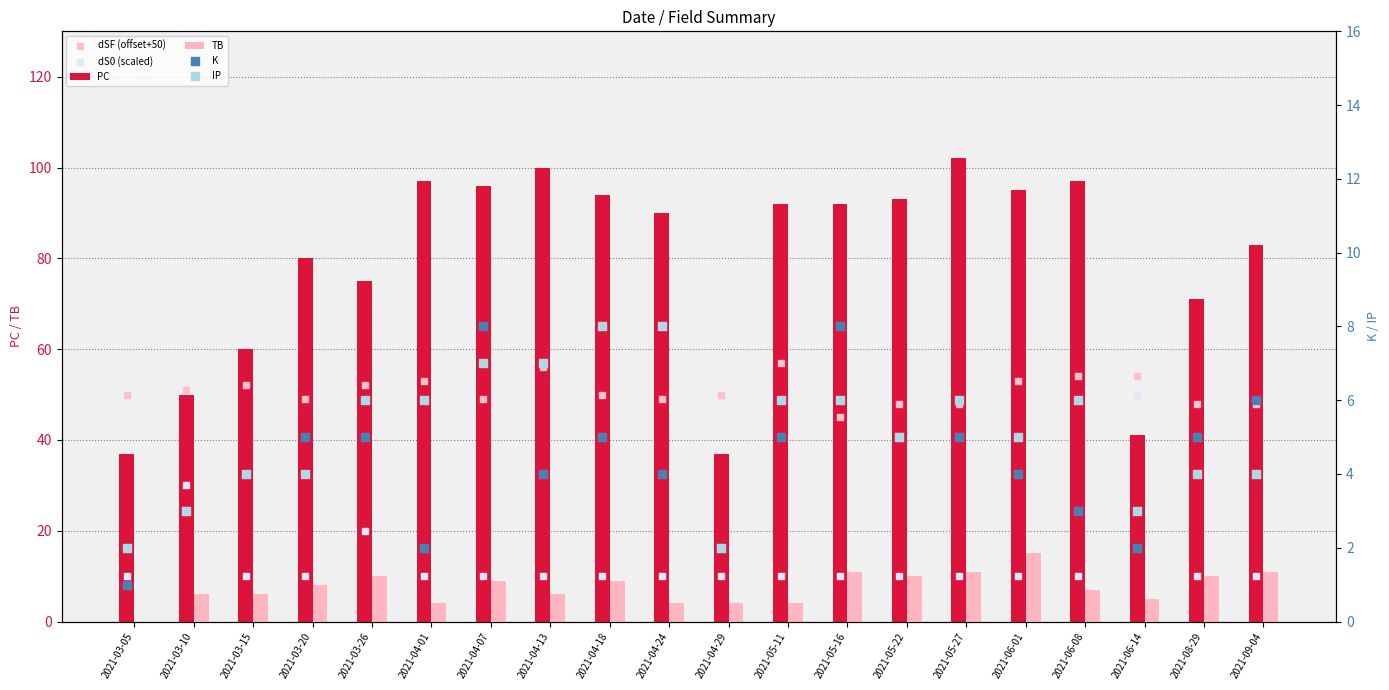

At how many categories does at least one series exceed 32?

20